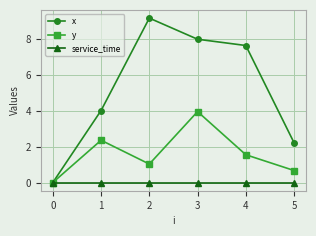

How many lines are shown in the chart?

3